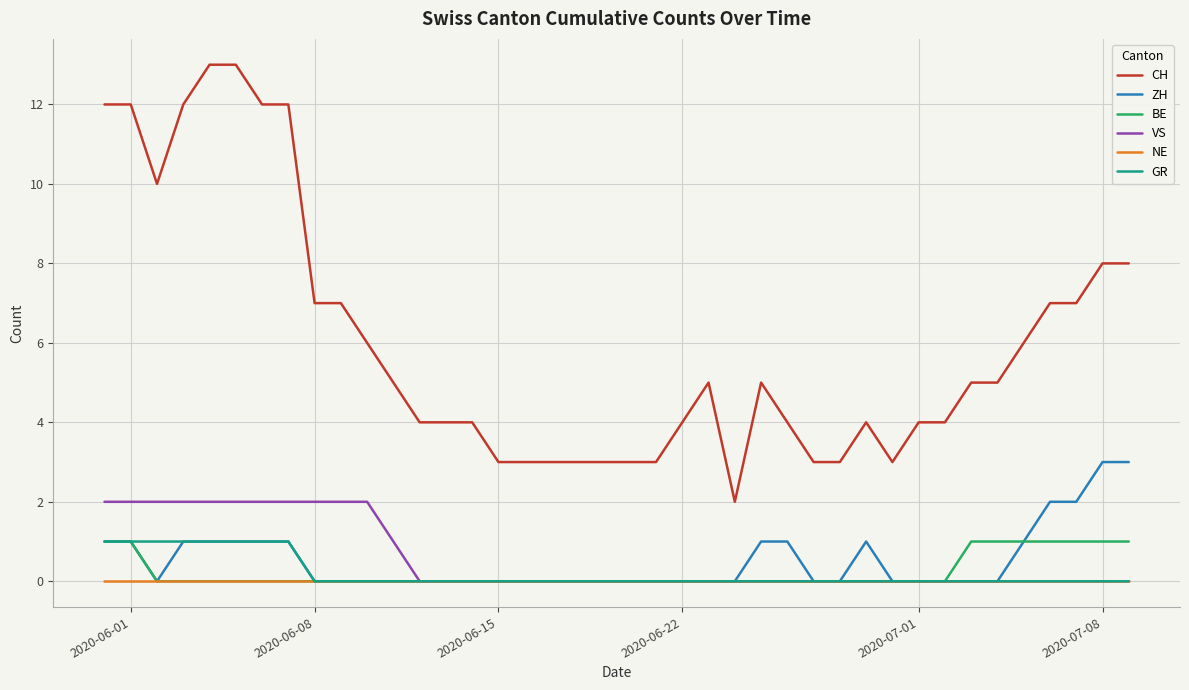

True or false: ZH and CH cross at least once.

False